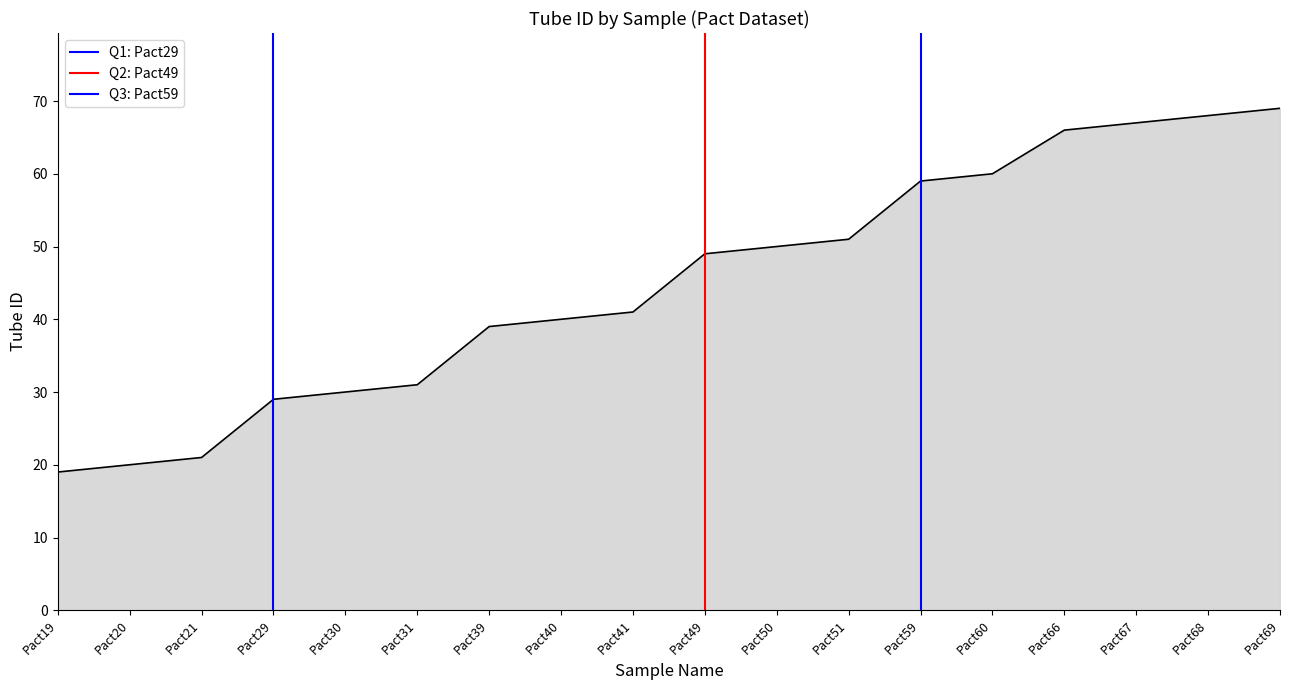

Which series has the largest range (max minus min)?

Q1: Pact29